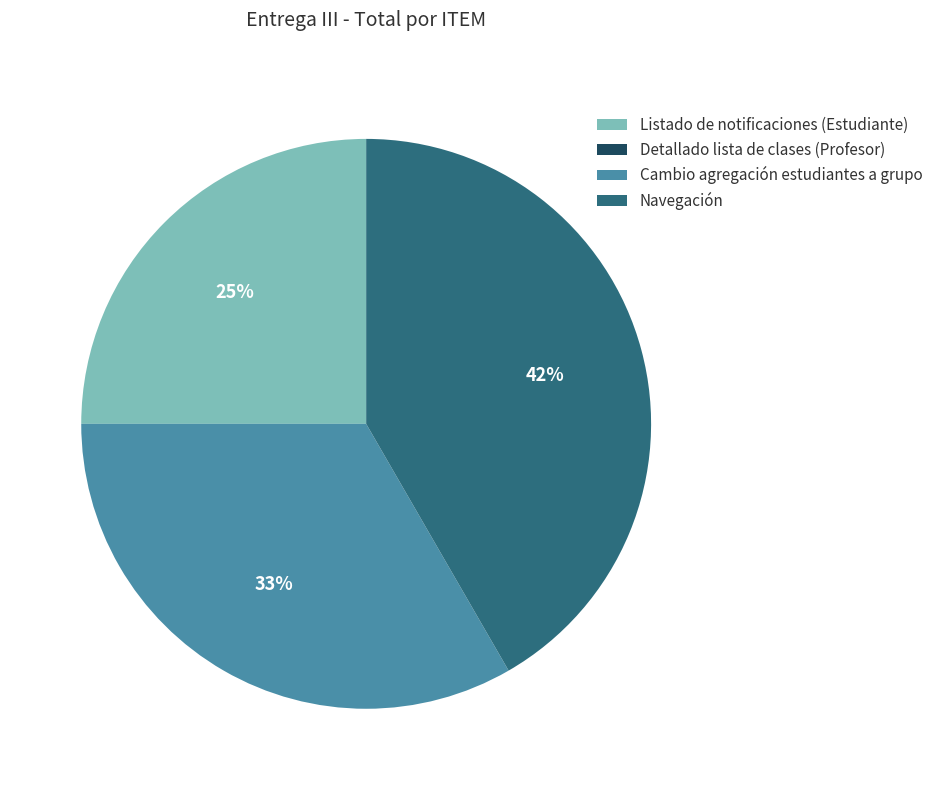

Which slice is the largest?

Navegación